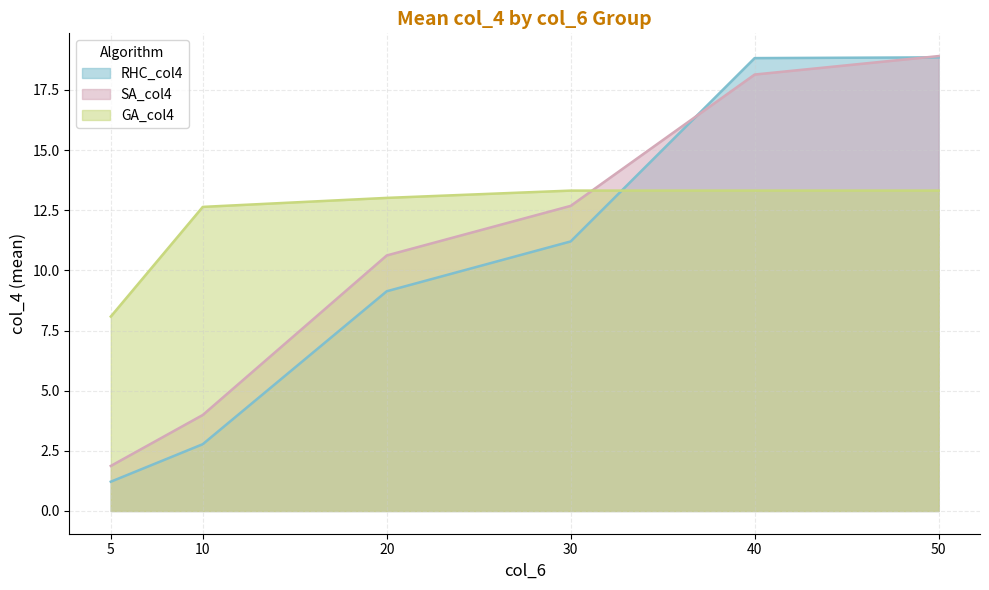

How many lines are shown in the chart?

3